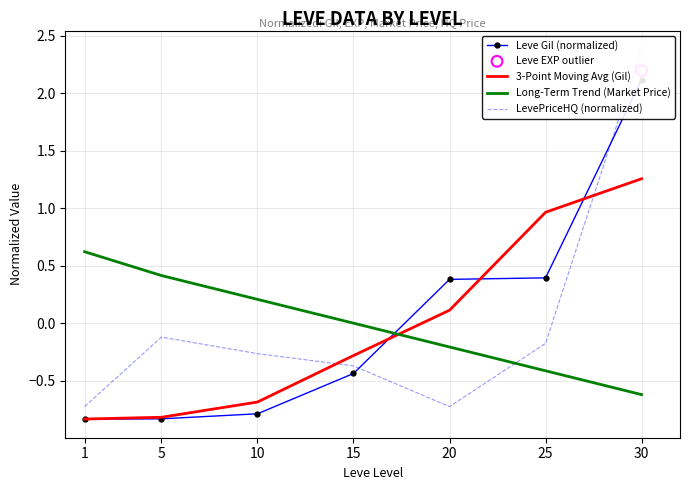

At which category is the sum across all series the highest?

30